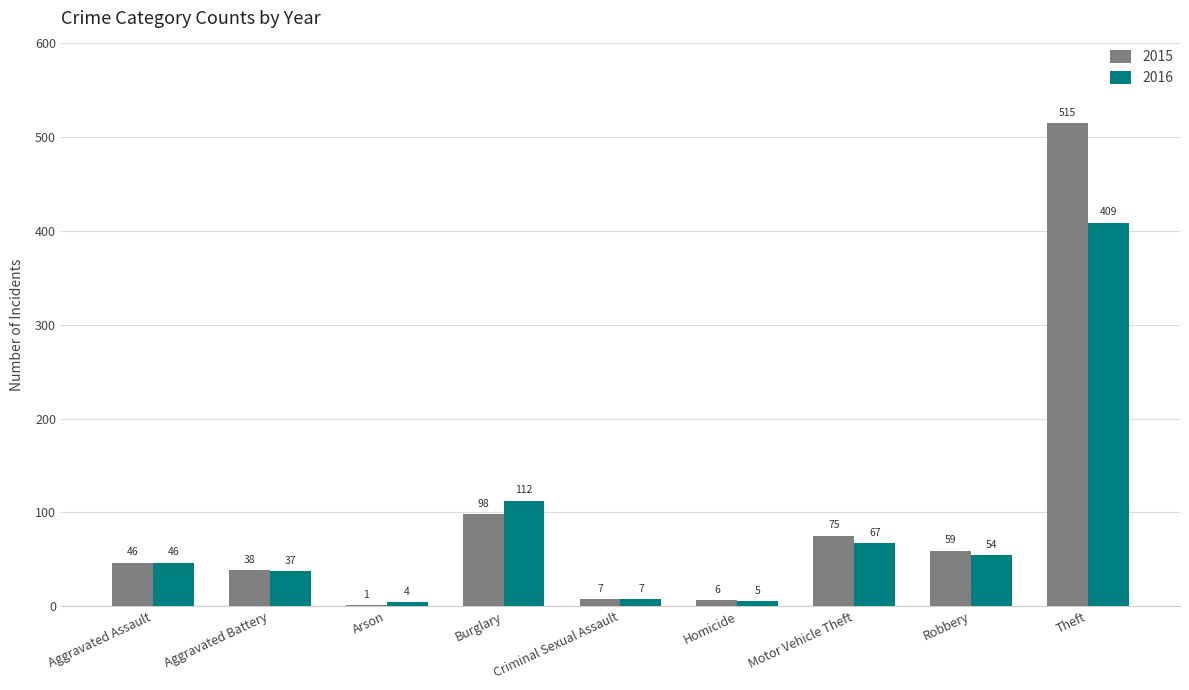

Which series has the largest total across all categories?

2015